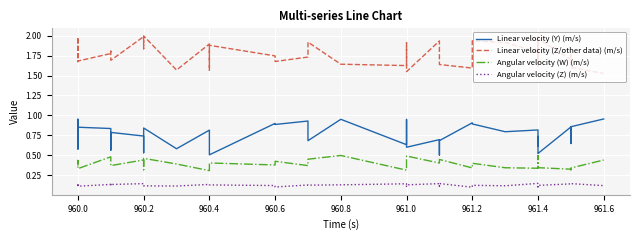

True or false: Linear velocity (Z/other data) (m/s) and Linear velocity (Y) (m/s) cross at least once.

False